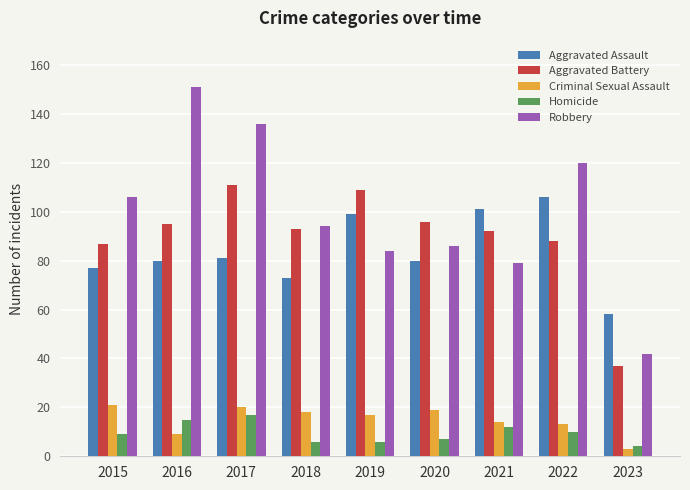

How many groups of bars are there?

9